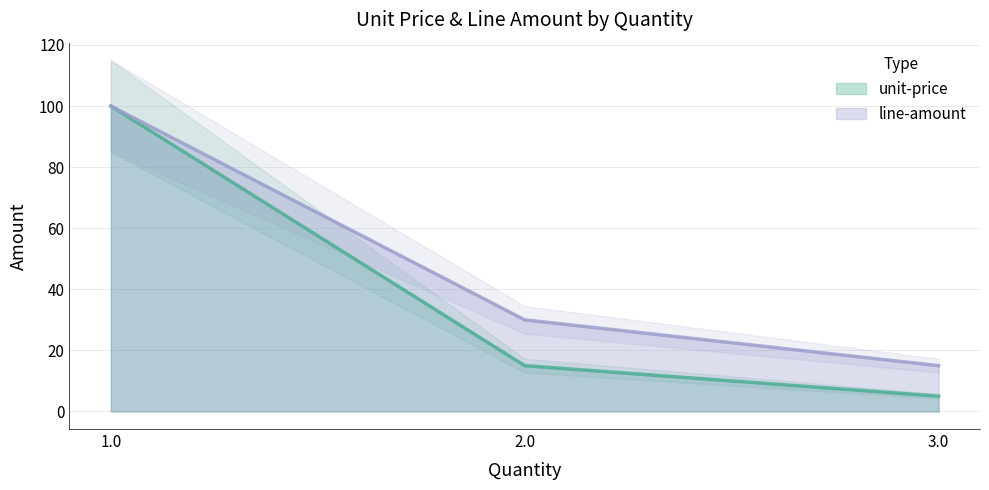

What is the value of the unit-price point at the 1st from the left?

100